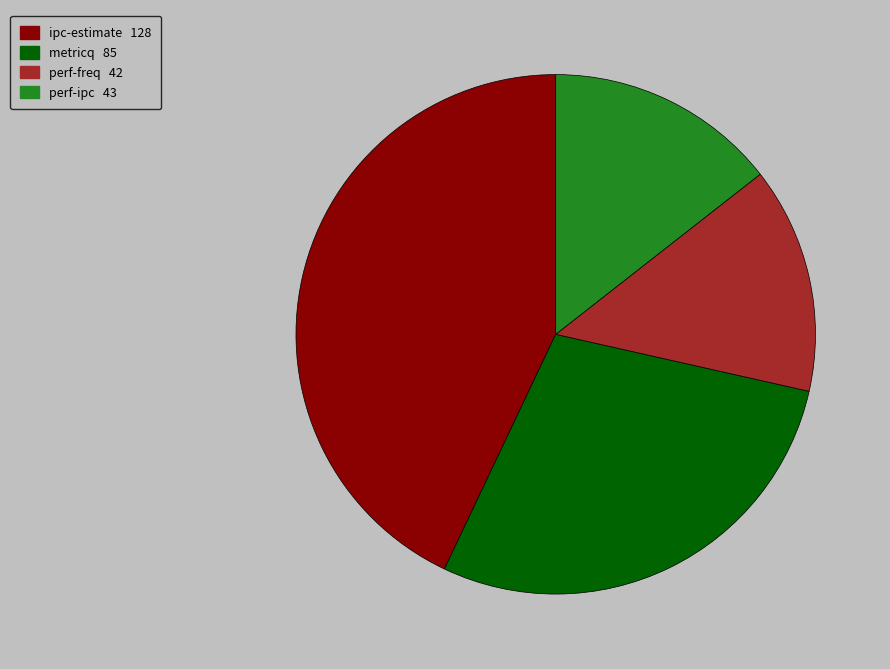

Which has a higher value, perf-ipc or ipc-estimate?

ipc-estimate